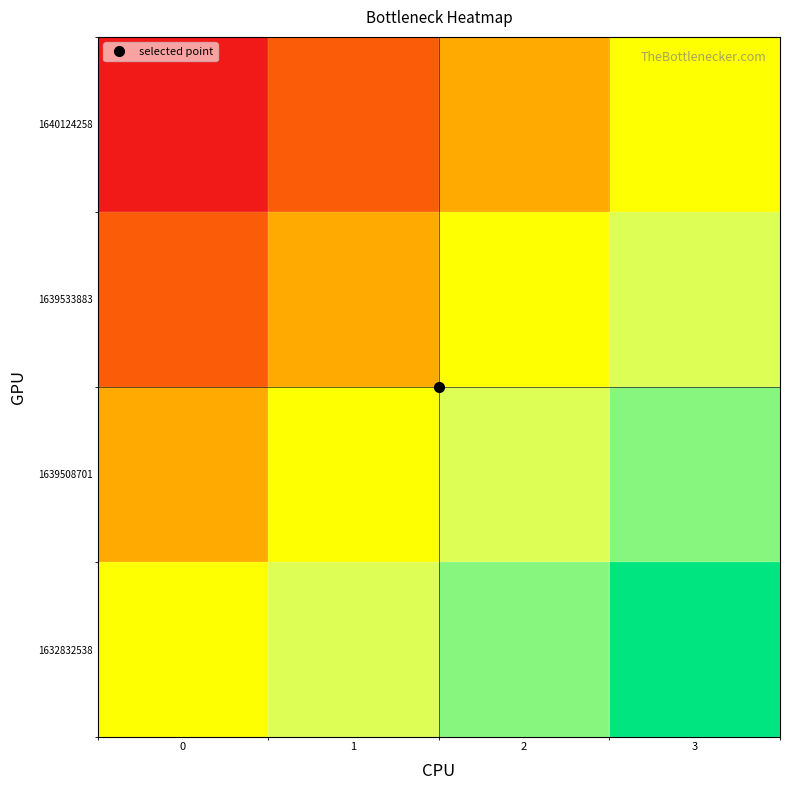

Between 2 and 3, which is larger?

3